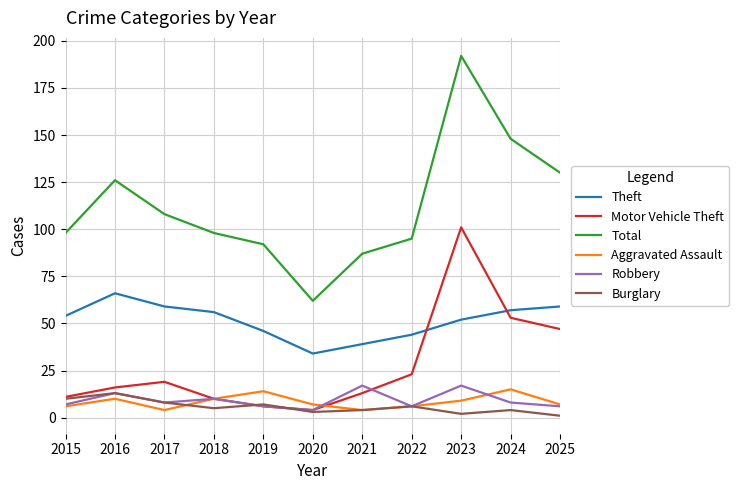

The Motor Vehicle Theft series shows 47 at 2025. True or false?

True